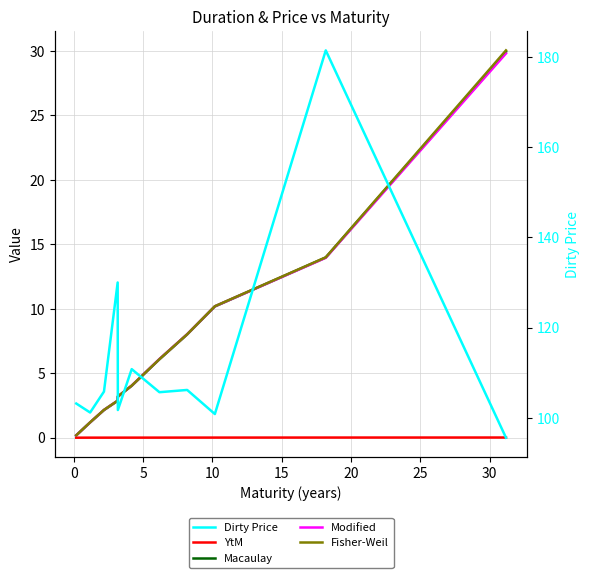

Count the number of data series in this chart.

5